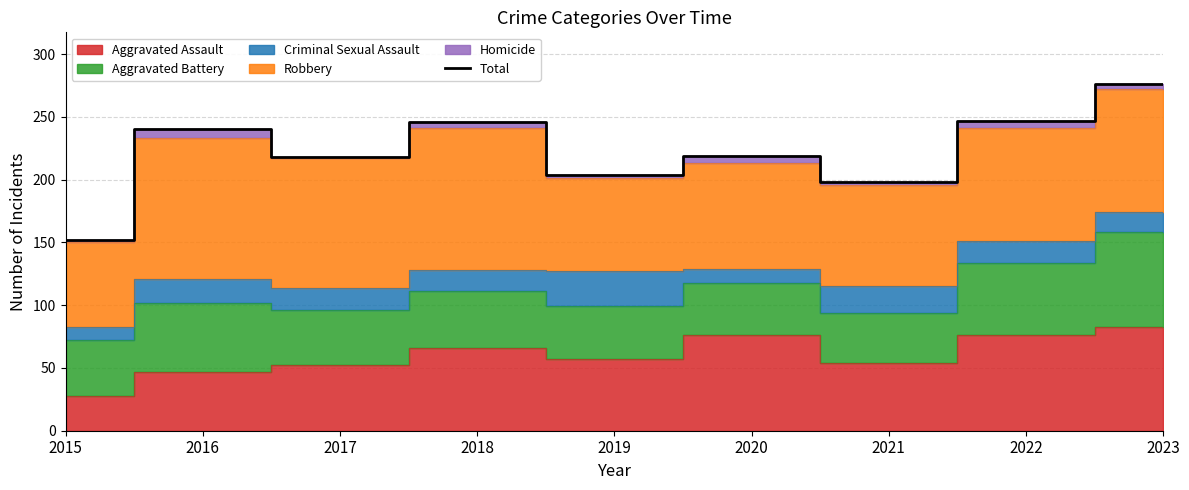

What is the approximate value at 2023, to the nearest 50?

300